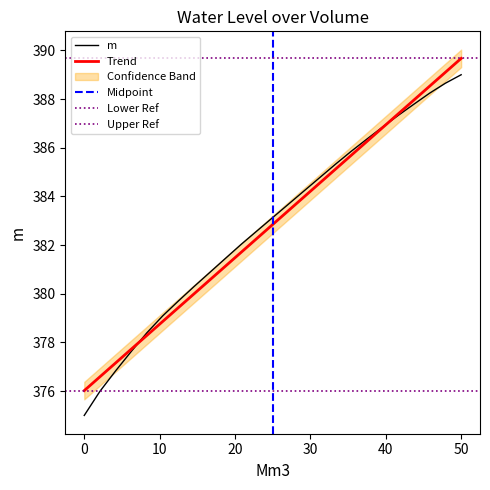

Is it true that m equals 201.2 at 0?

False